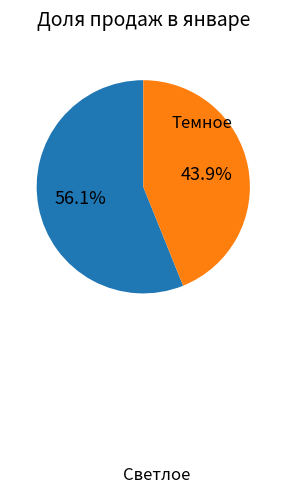

Does any single category account for the majority?

Yes